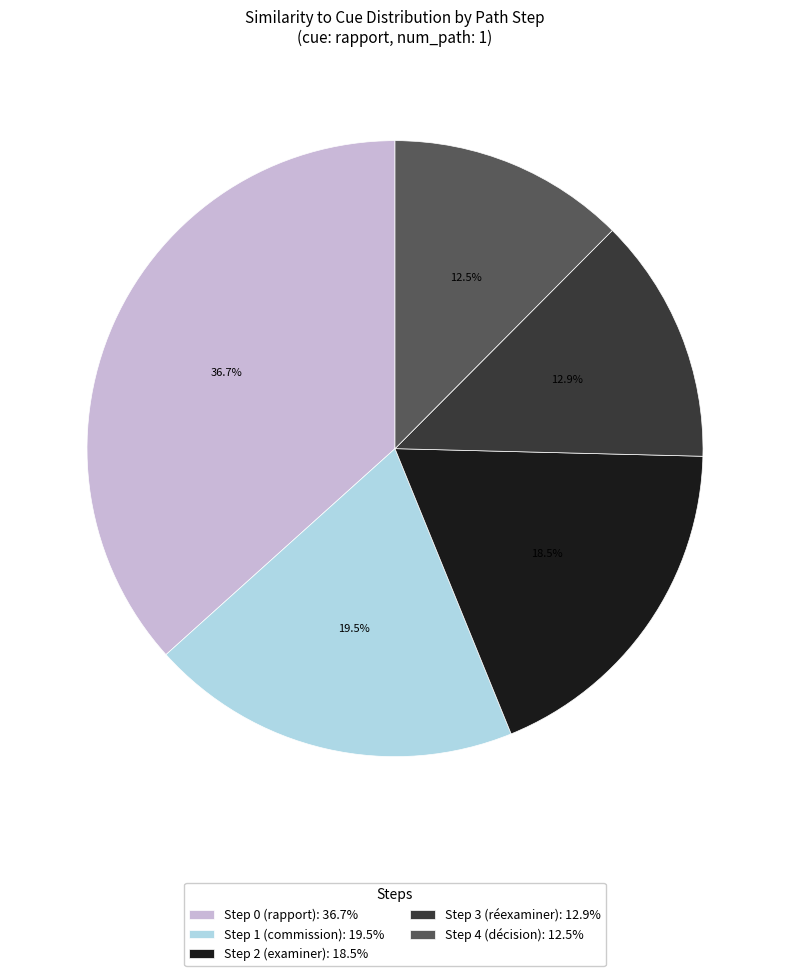

Between Step 3 (réexaminer): 12.9% and Step 0 (rapport): 36.7%, which is larger?

Step 0 (rapport): 36.7%